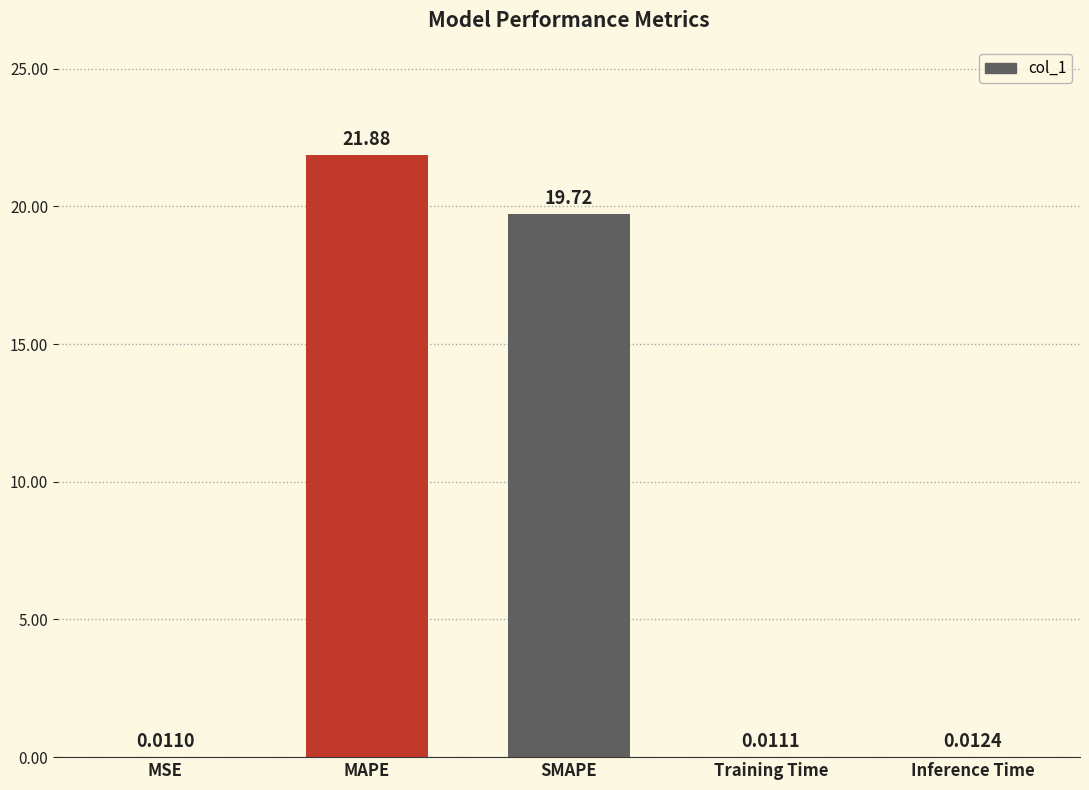

True or false: the data shows 21.9 at MAPE.

True